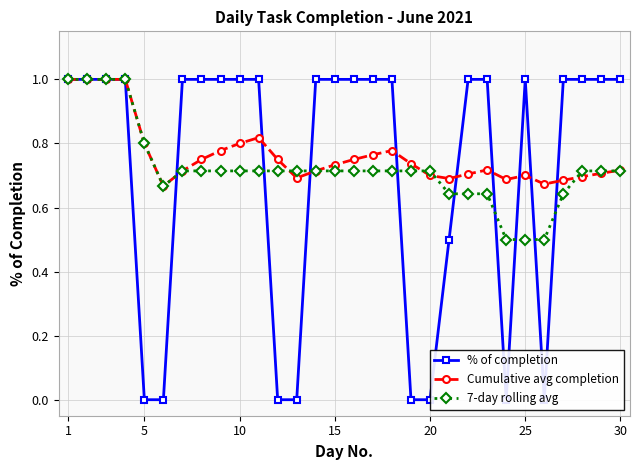

How many lines are shown in the chart?

3